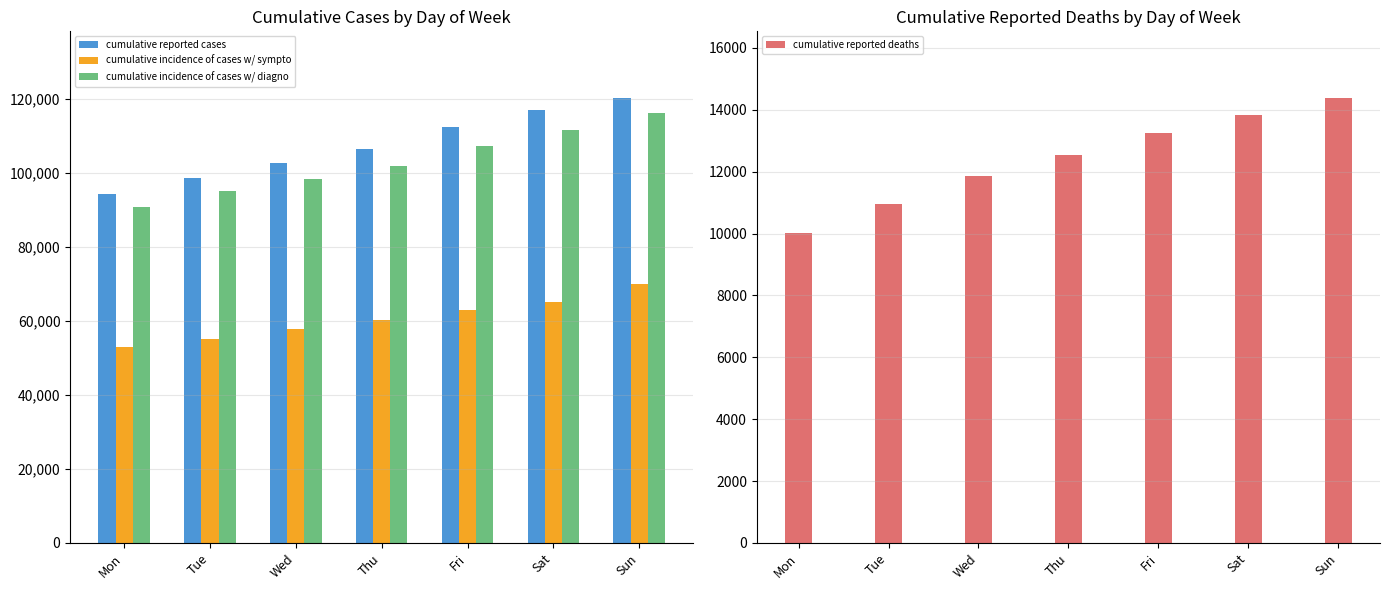

Reading left to right, what are all the values shown in this chart?

cumulative reported cases: Mon=94312	Tue=98716	Wed=102669	Thu=106399	Fri=112401	Sat=117050	Sun=120290
cumulative incidence of cases w/ sympto: Mon=53084	Tue=55280	Wed=57951	Thu=60313	Fri=63084	Sat=65145	Sun=70012
cumulative incidence of cases w/ diagno: Mon=90972	Tue=95077	Wed=98500	Thu=101994	Fri=107342	Sat=111692	Sun=116363
cumulative reported deaths: Mon=10026	Tue=10943	Wed=11857	Thu=12550	Fri=13241	Sat=13828	Sun=14381